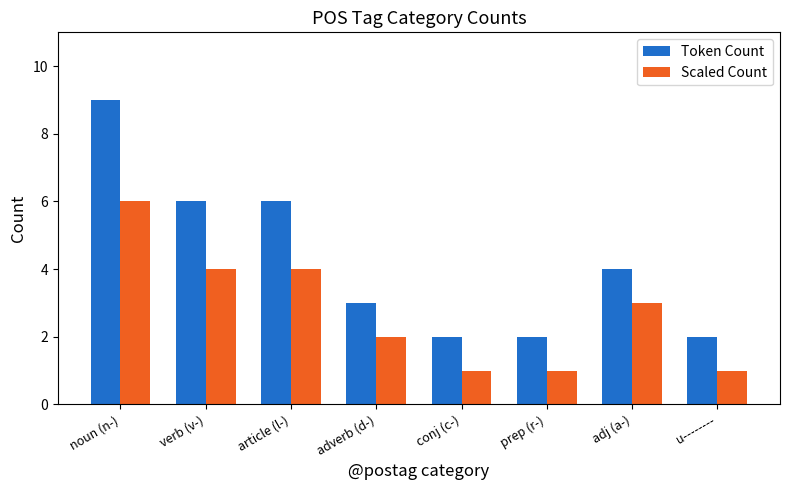

Reading left to right, extract all data points from this chart.

Token Count: noun (n-)=9	verb (v-)=6	article (l-)=6	adverb (d-)=3	conj (c-)=2	prep (r-)=2	adj (a-)=4	u--------=2
Scaled Count: noun (n-)=6	verb (v-)=4	article (l-)=4	adverb (d-)=2	conj (c-)=1	prep (r-)=1	adj (a-)=3	u--------=1